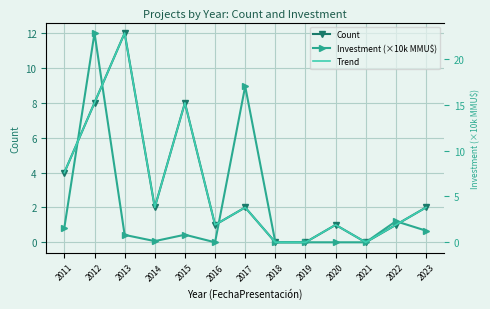

In Trend, how many points are lower than both neighbors (excluding endpoints)?

3